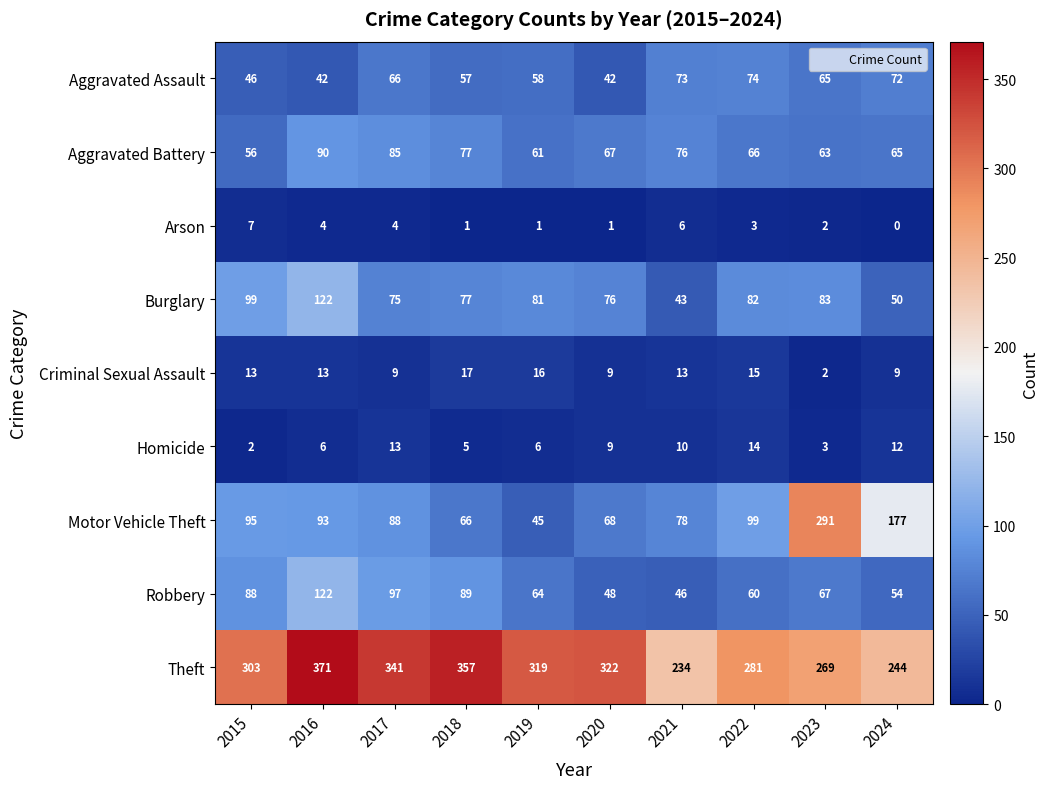

Where is Theft nearest to the value 302?

2015